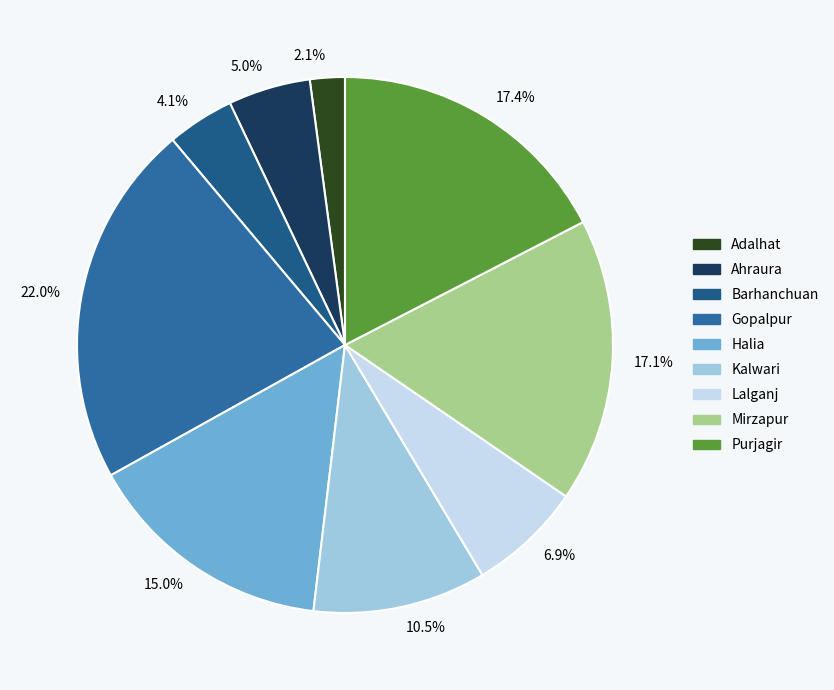

How many slices are in this pie chart?

9